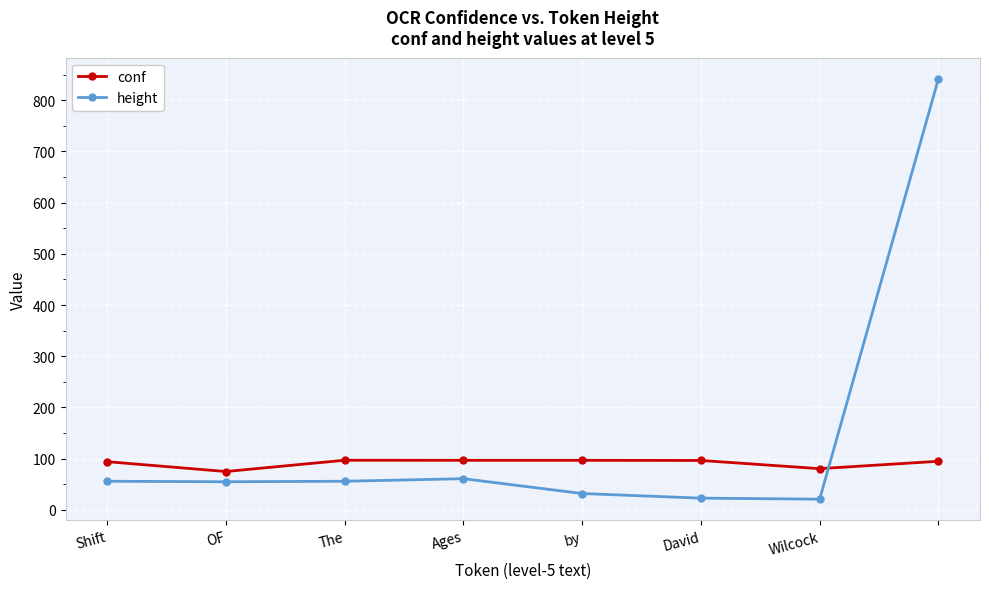

What is the sum of all height values?

1146.0